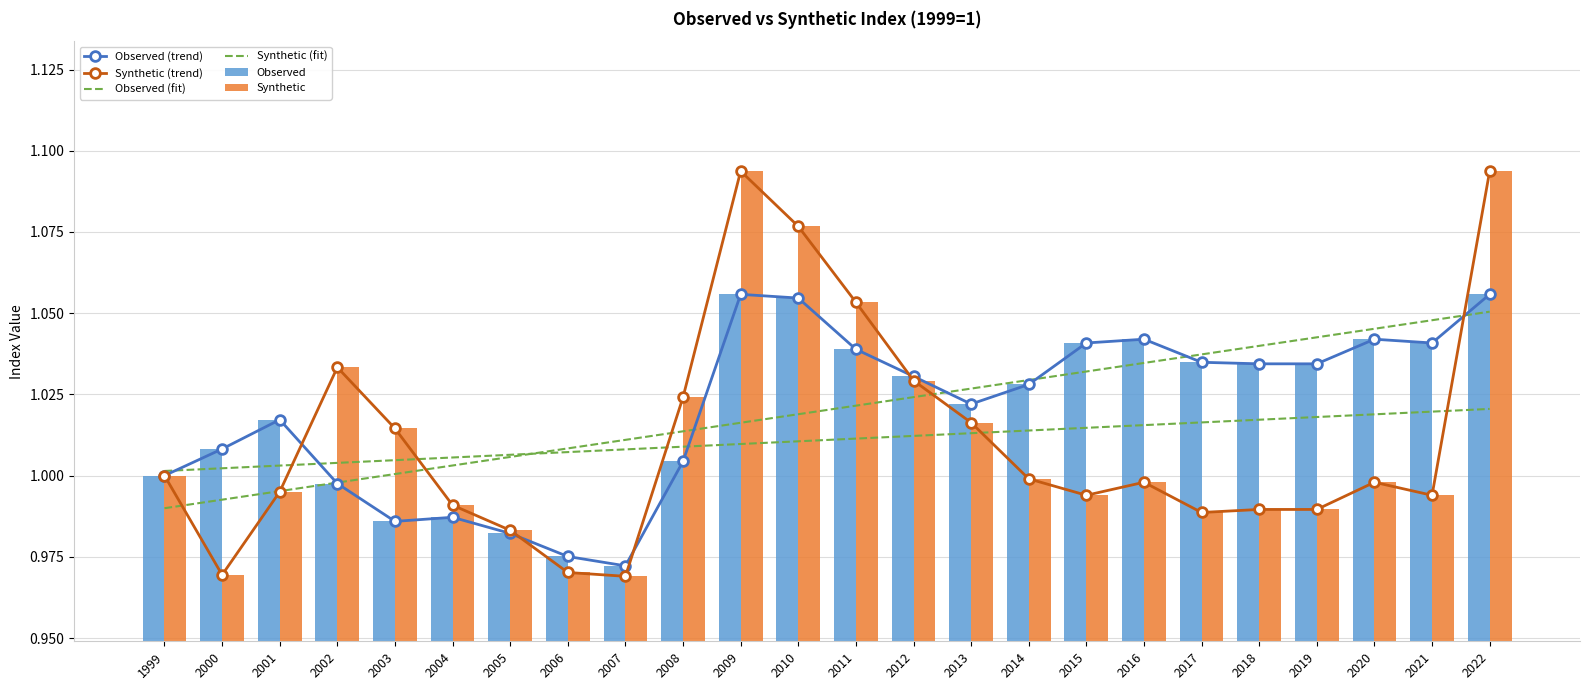

At which label is Synthetic closest to 1?

1999